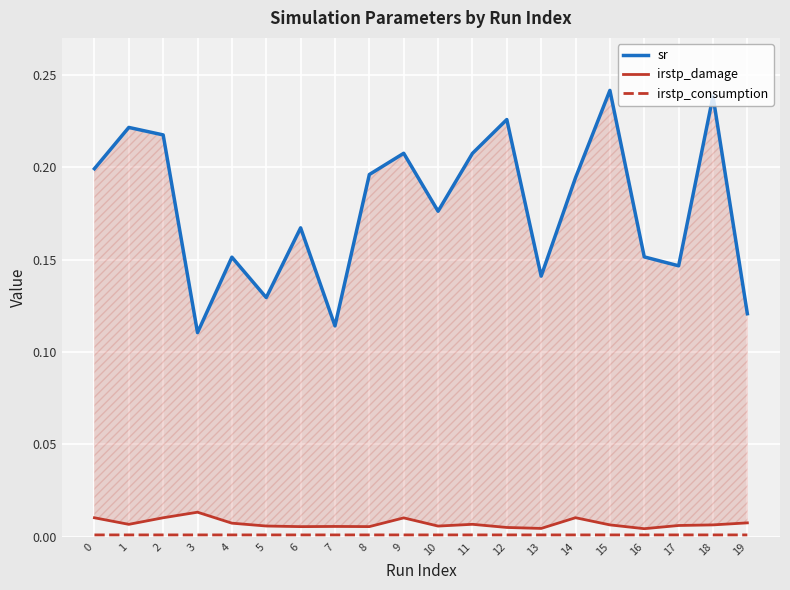

At which label is irstp_damage closest to 0?

16